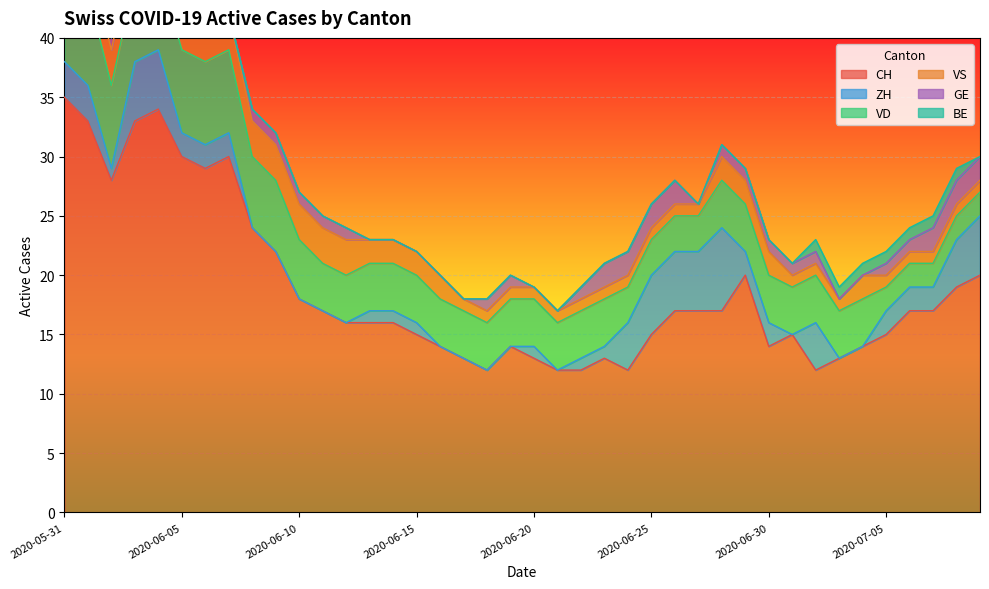

What is the label of the 14th point from the right?

2020-06-26